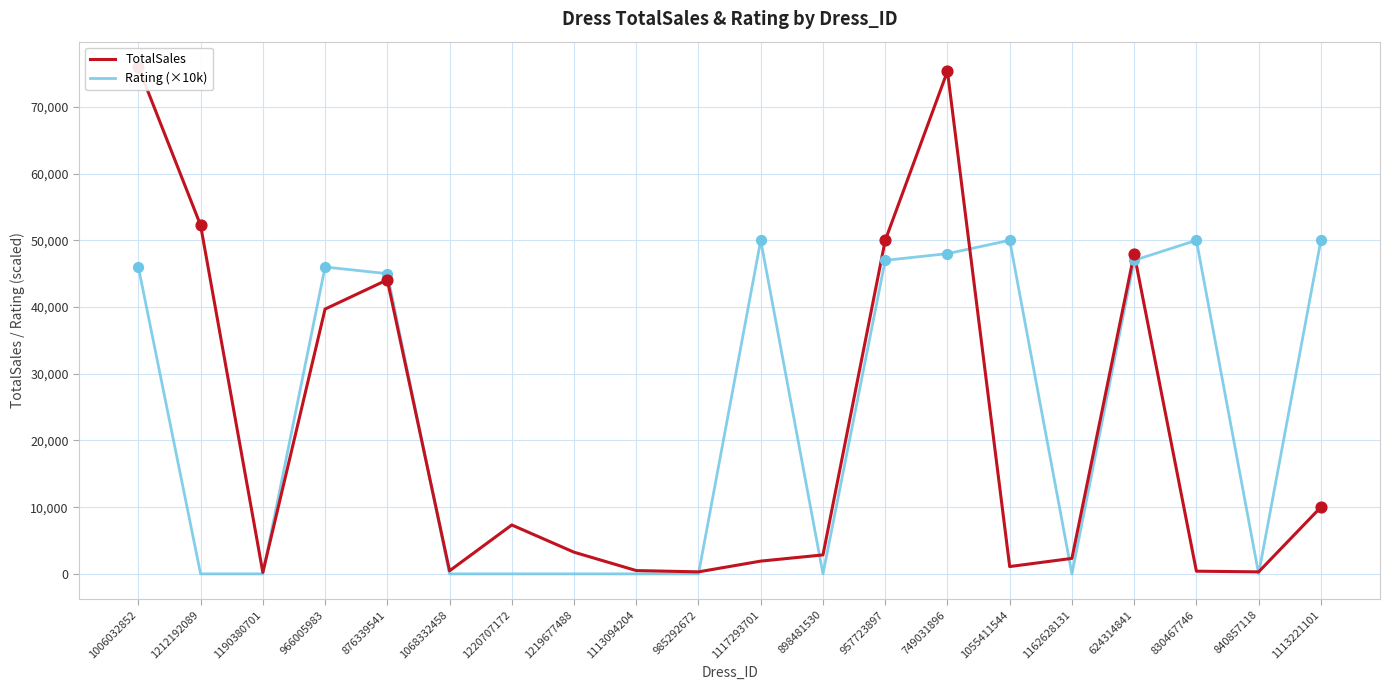

Which series has the largest total across all categories?

Rating (×10k)